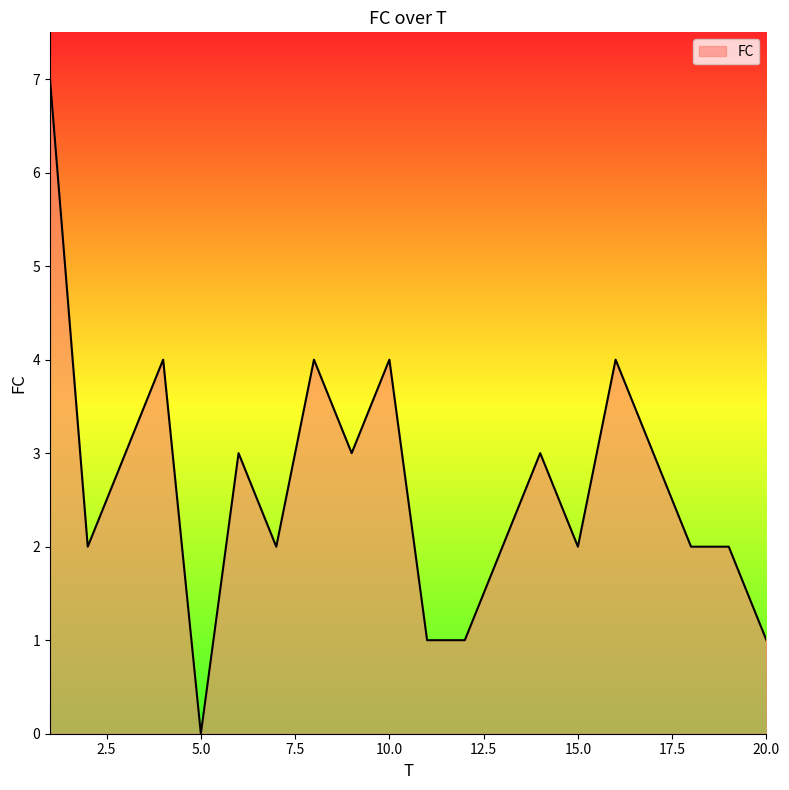

Reading right to left, what are all the values shown in this chart?

1	2	2	3	4	2	3	2	1	1	4	3	4	2	3	0	4	3	2	7